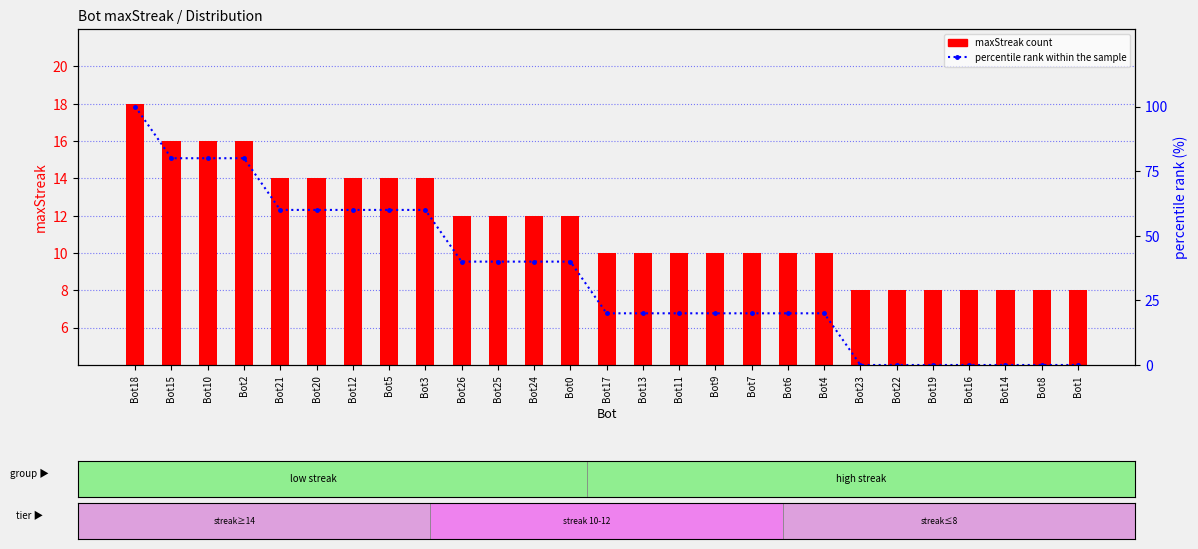

At how many categories does at least one series exceed 80?

1